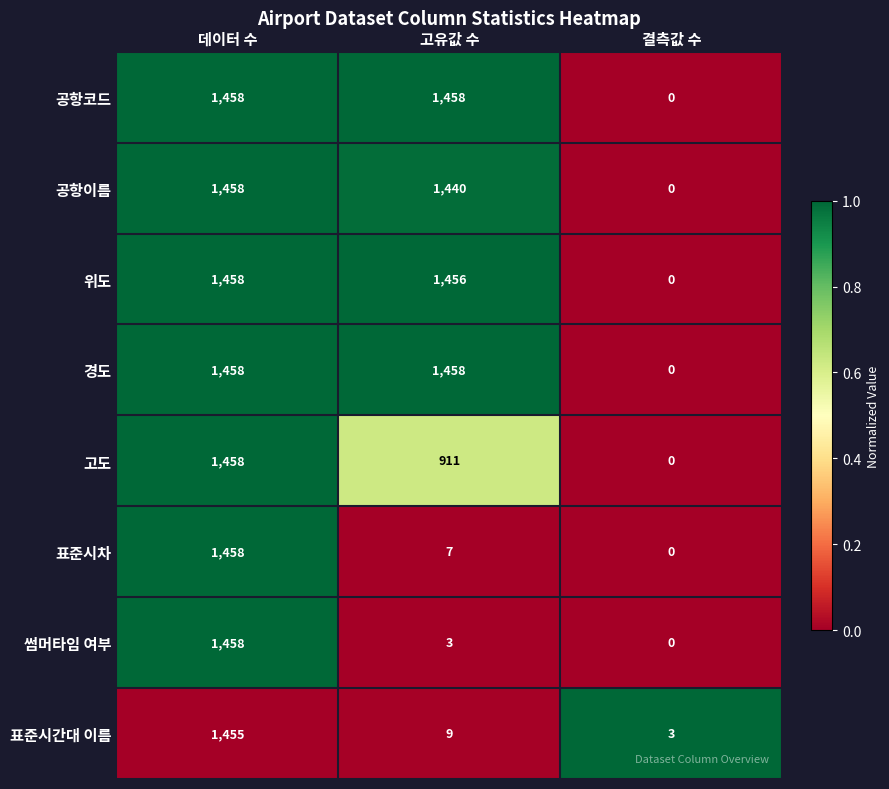

What is the difference between the highest and lowest values at 고유값 수?

1455